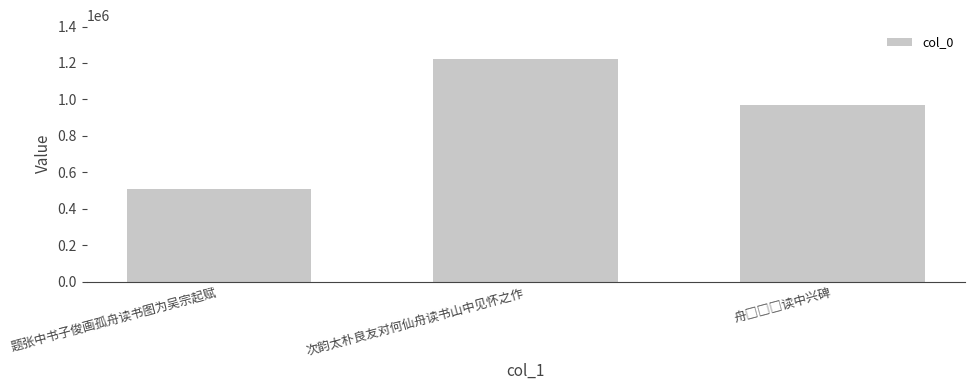

Reading right to left, what are all the values shown in this chart?

970839	1223899	508542